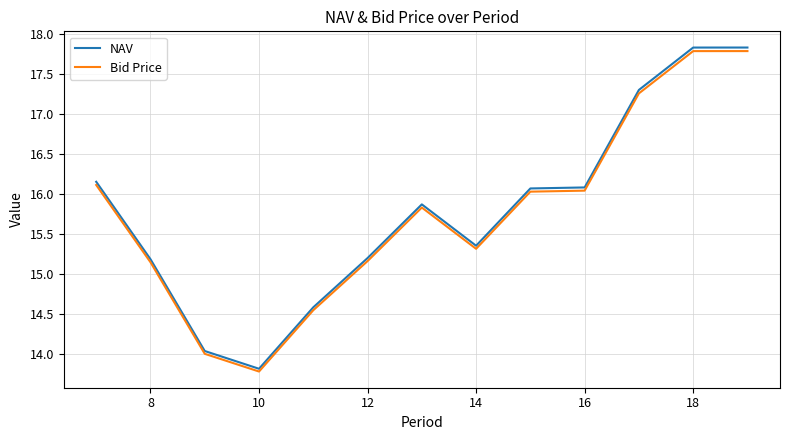

What is the maximum value shown in the chart?

17.8